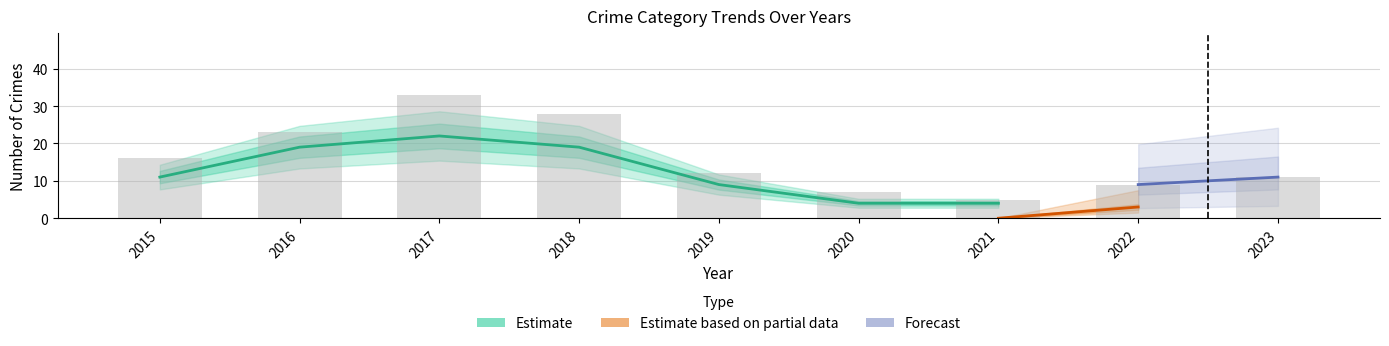

What is the sum of the Theft values at 2018 and 2020?

23